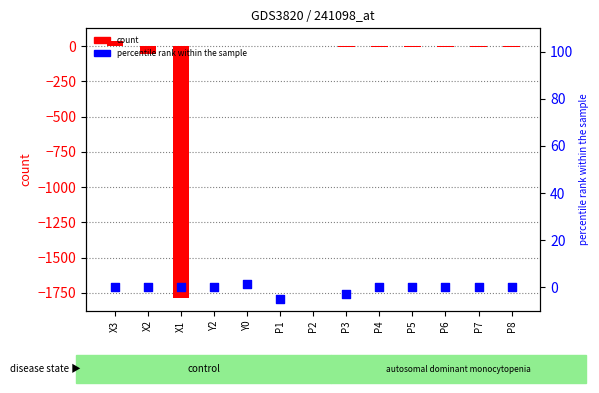

Which series has the largest Y range (max minus min)?

count